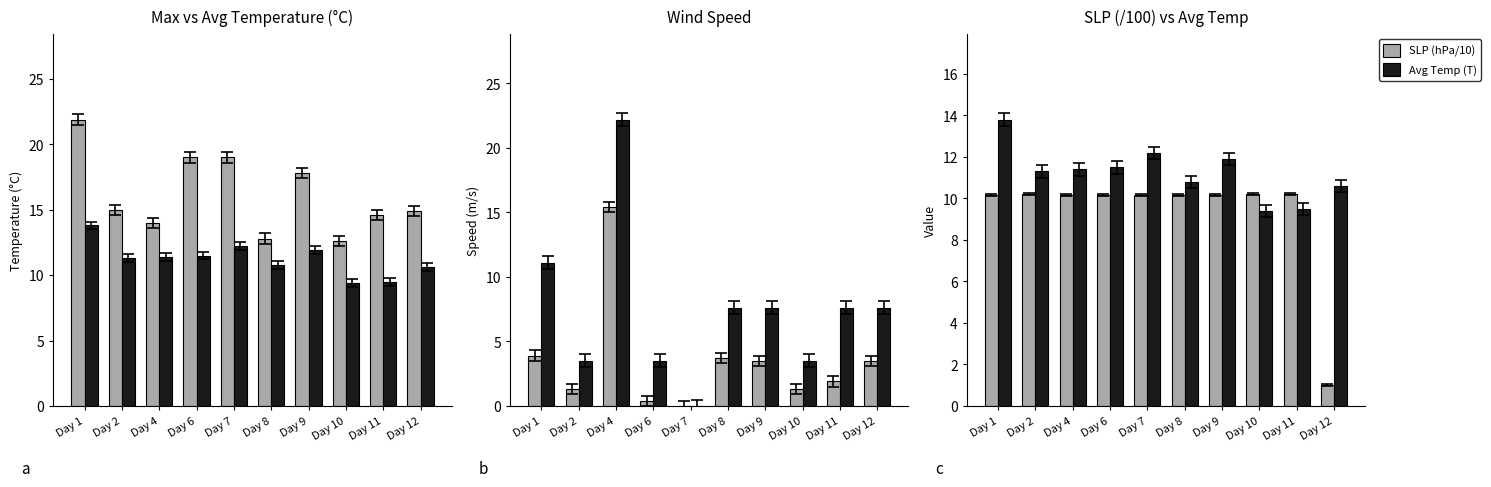

Are the bars horizontal?

No